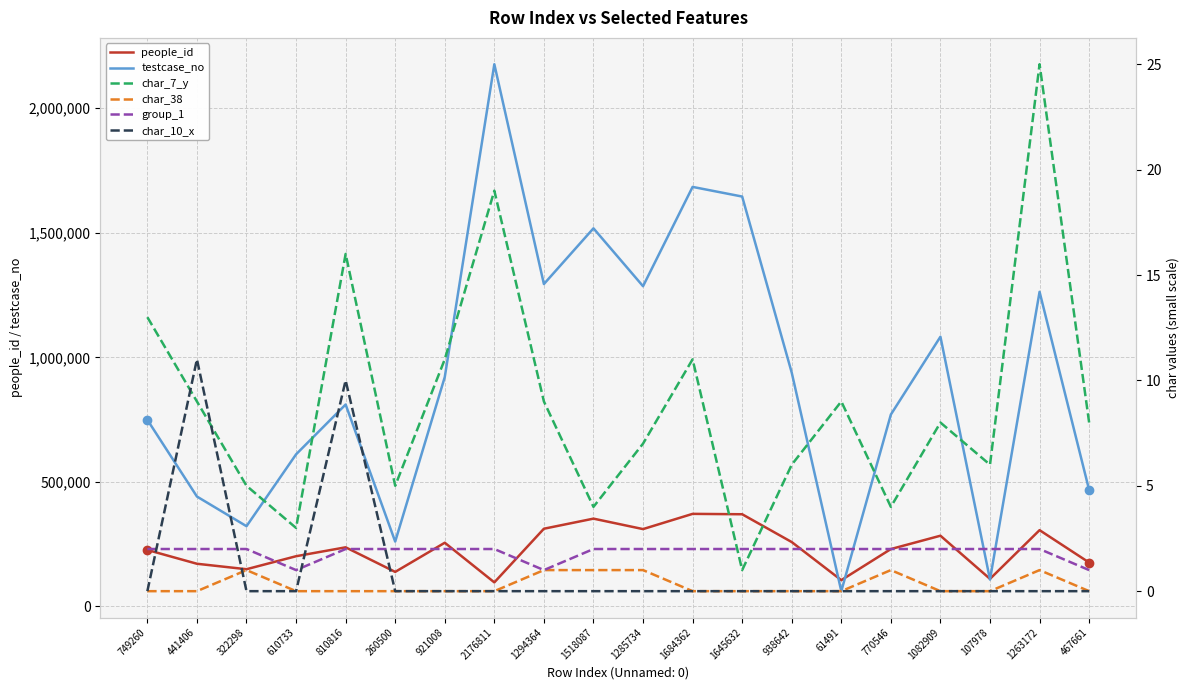

What is the difference between the maximum and minimum values in the char_7_y series?

24